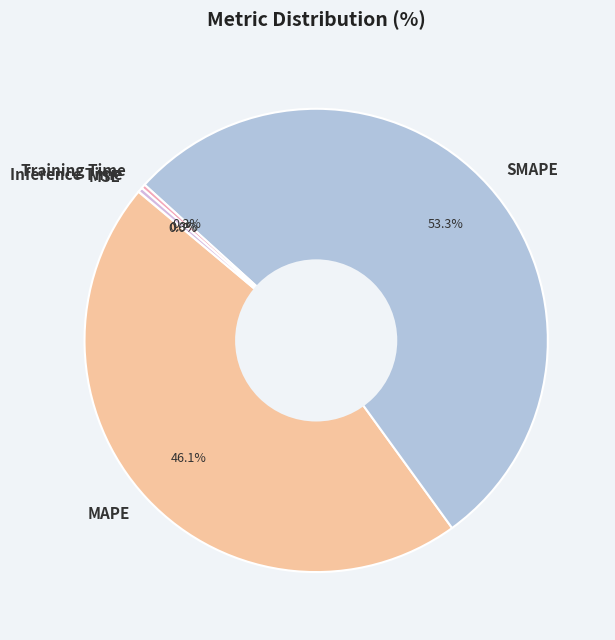

Is the sum of Inference Time and Training Time greater than half?

No